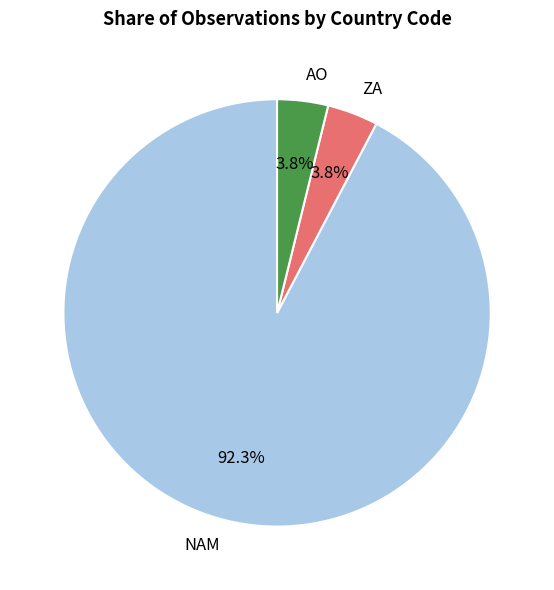

What portion of the pie excludes ZA?

96.2%